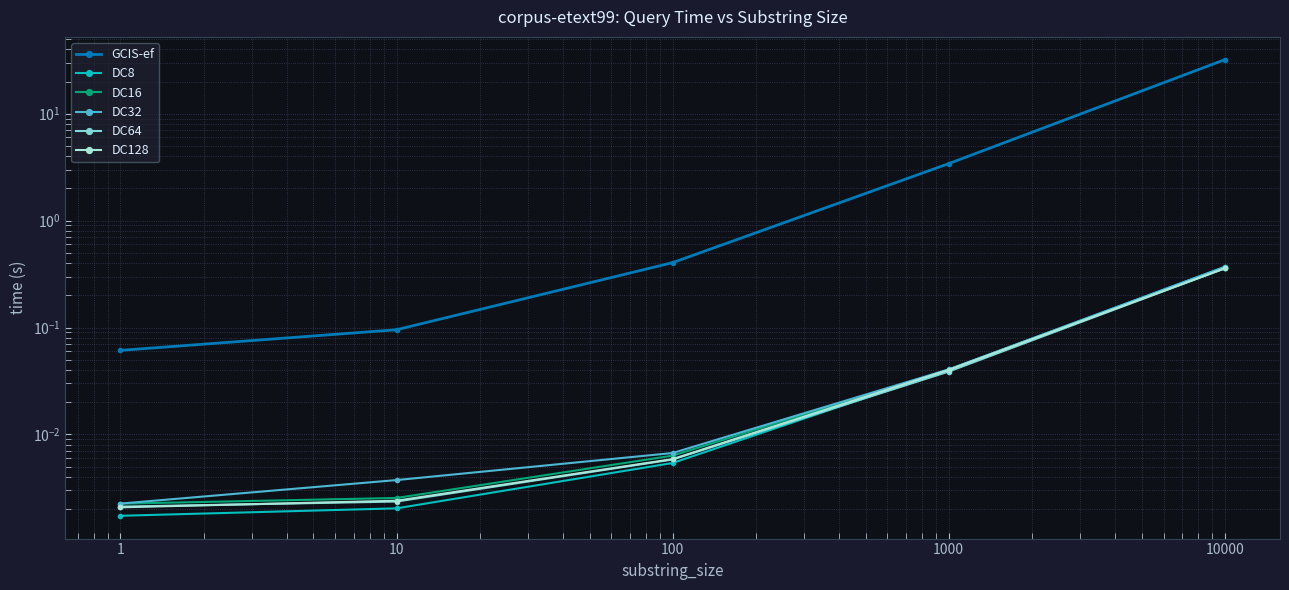

Which series has the largest total across all categories?

GCIS-ef